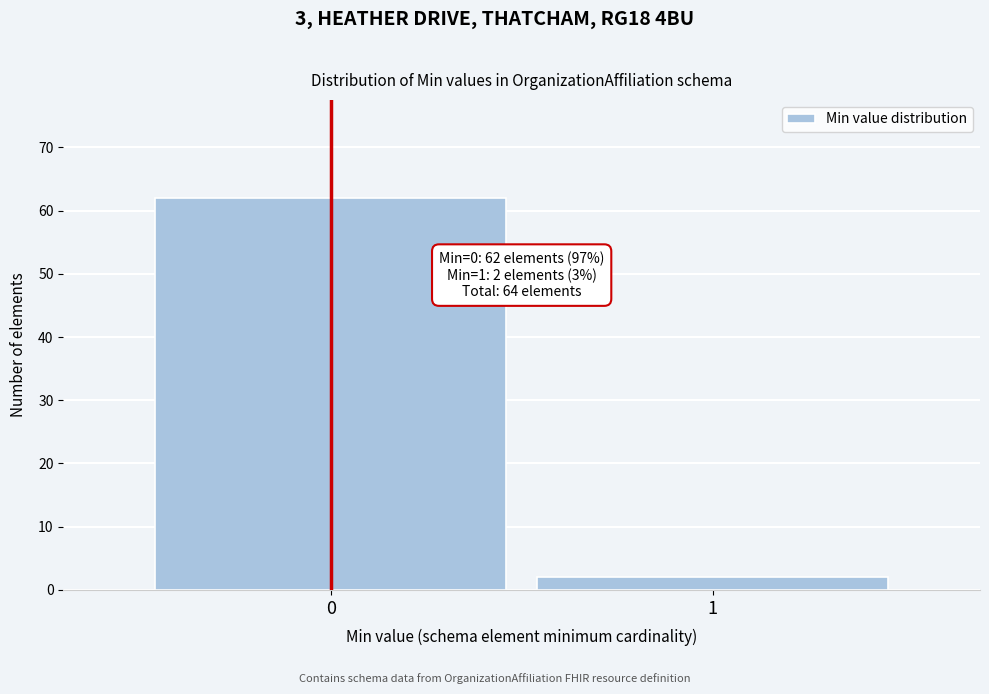

Reading right to left, list all the values displayed in this chart.

1=2	0=62